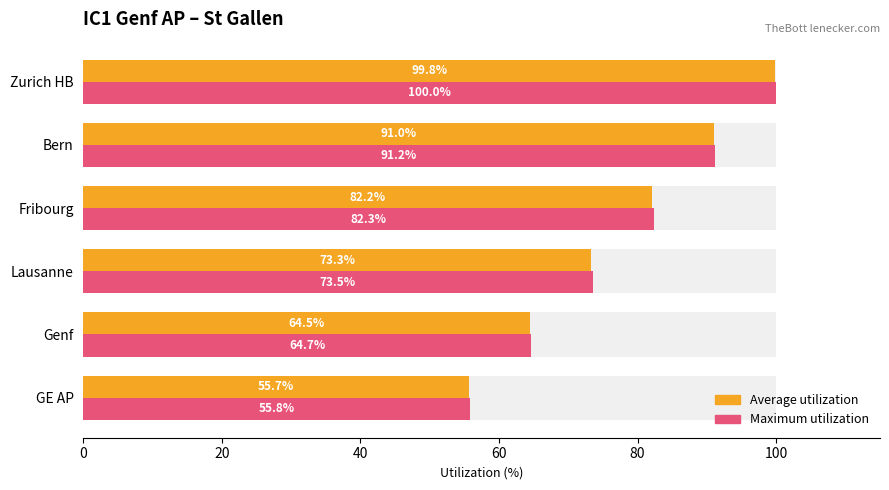

At Zurich HB, list the series in order from smallest to largest.

Average utilization, Maximum utilization